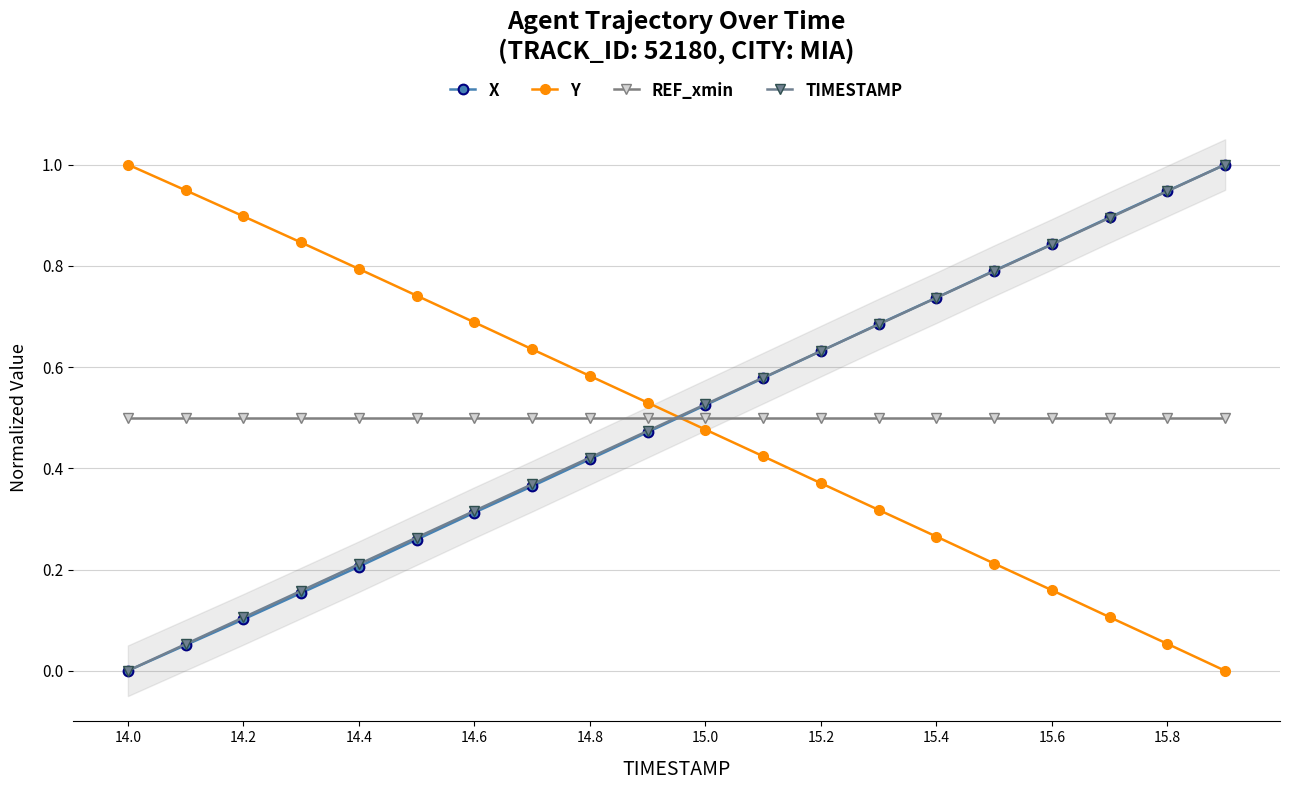

How many values in the X series exceed 0?

19